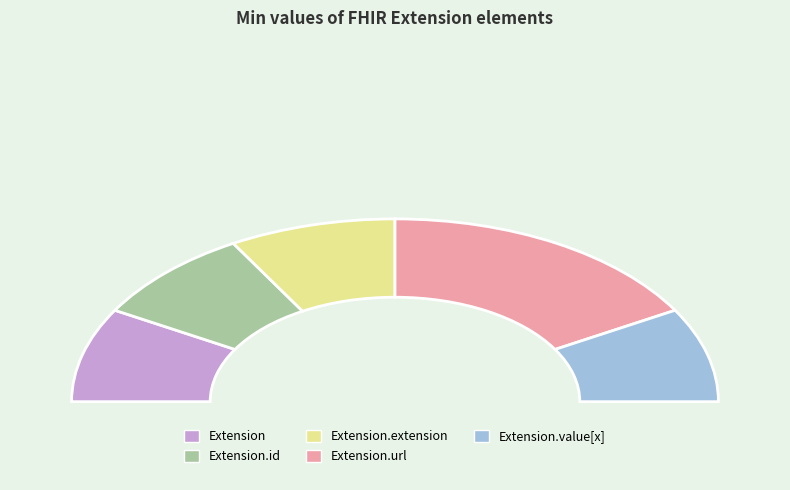

Count the number of slices in the pie.

5